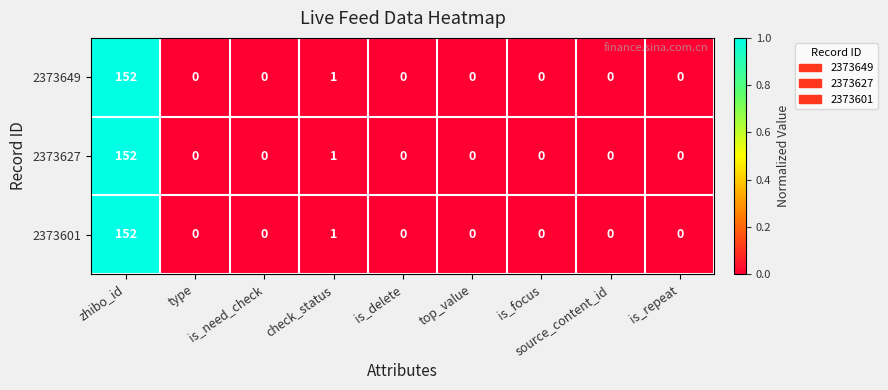

What is the greatest value displayed?

152